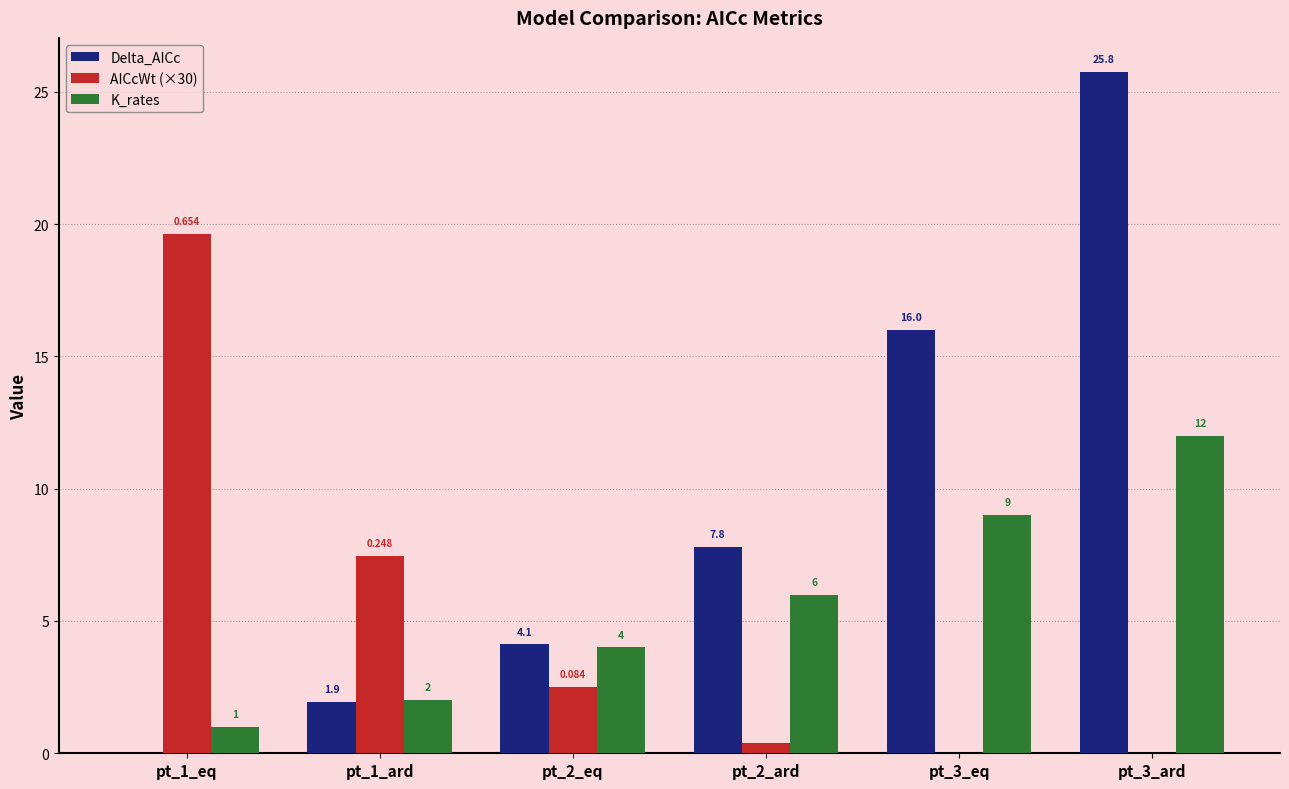

Count the number of data series in this chart.

3